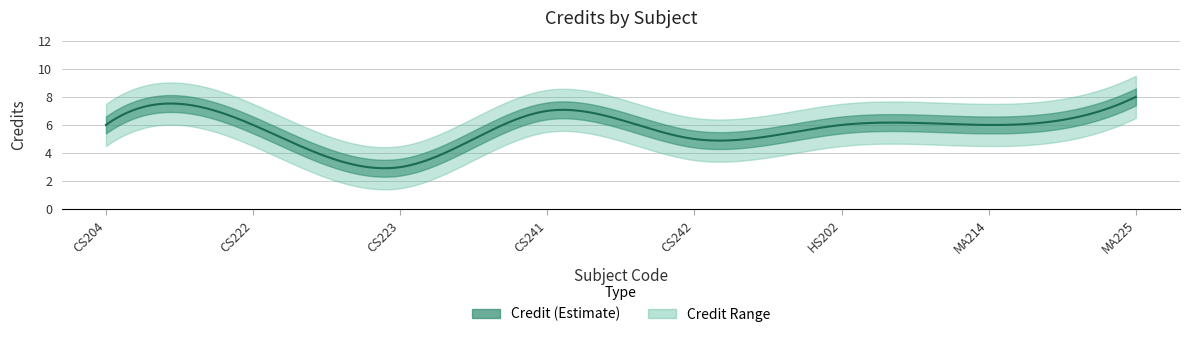

Which category has the highest value across all series?

MA225